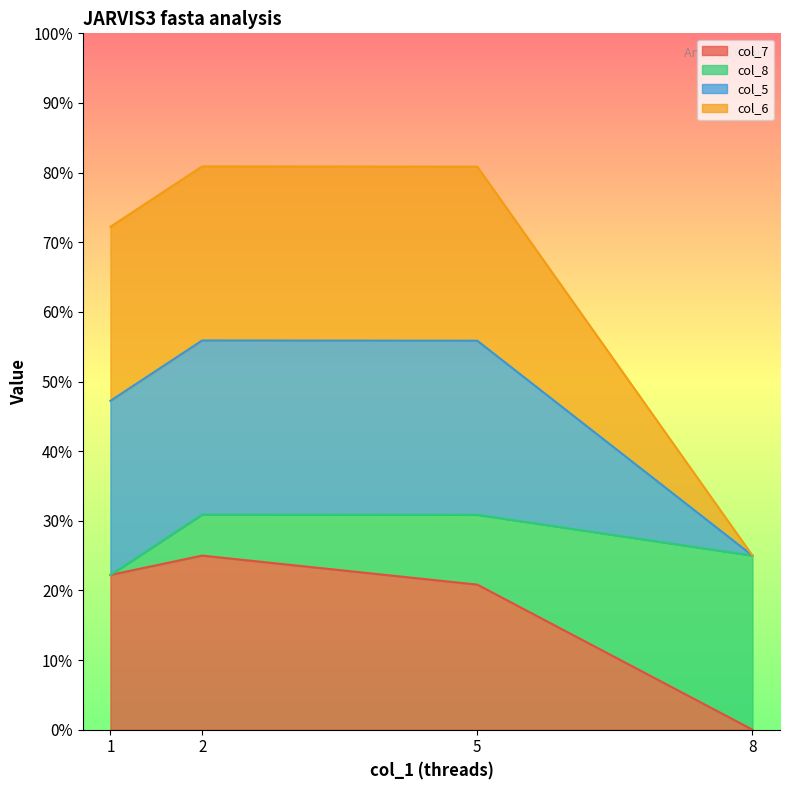

What is the total value across all series at 8?

0.2